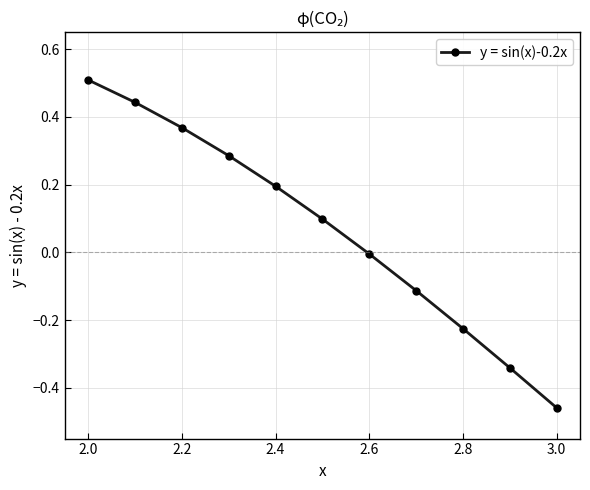

What is the value of the 1st point from the left?

0.5